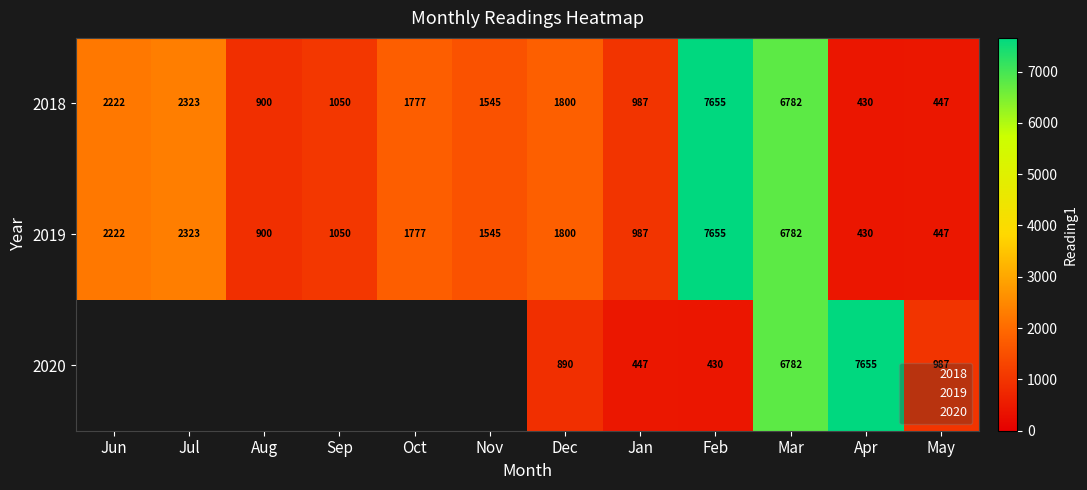

Rank the series by their maximum value, from highest to lowest.

2018, 2019, 2020